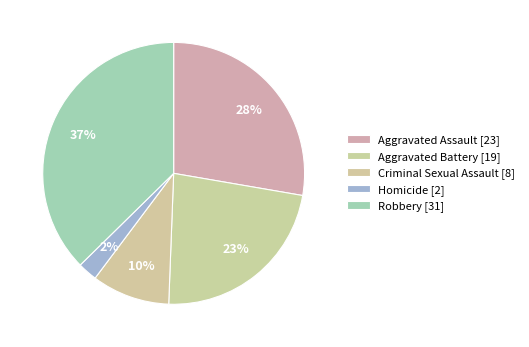

What percentage is NOT represented by Aggravated Battery?

77.1%